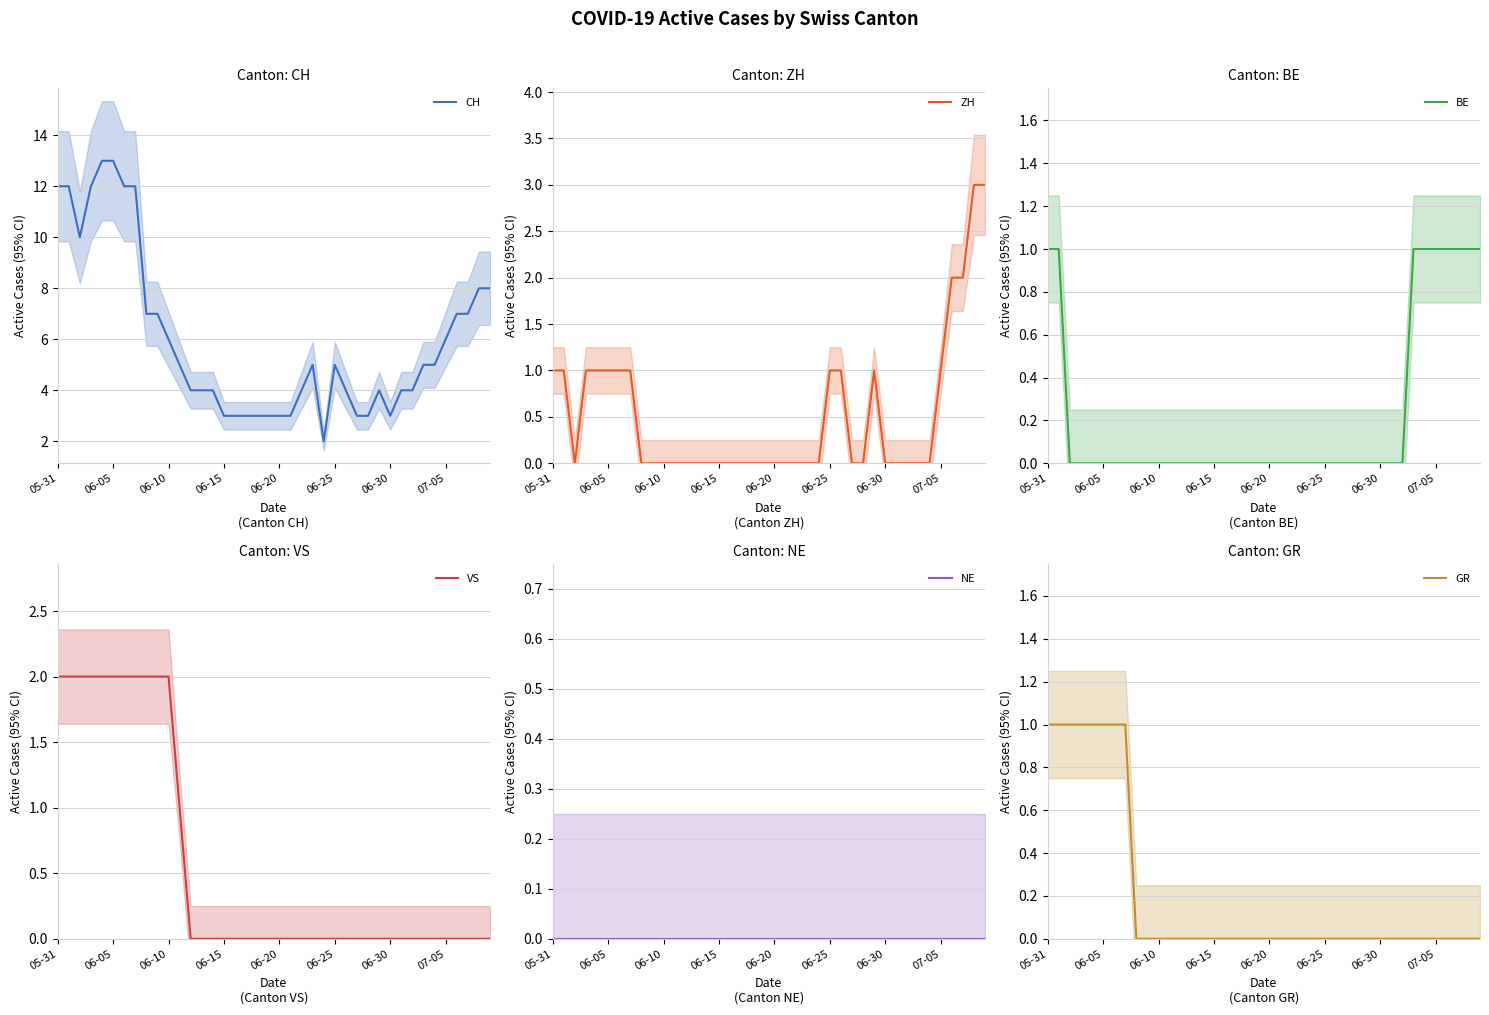

True or false: CH and ZH intersect in this chart.

False